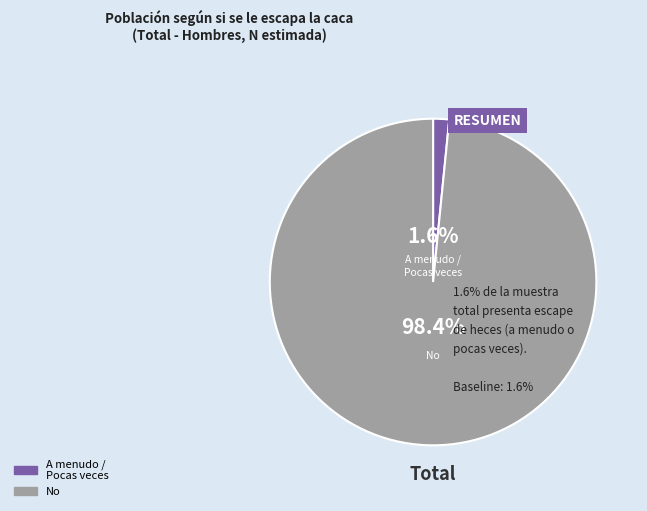

Does any single category account for the majority?

Yes